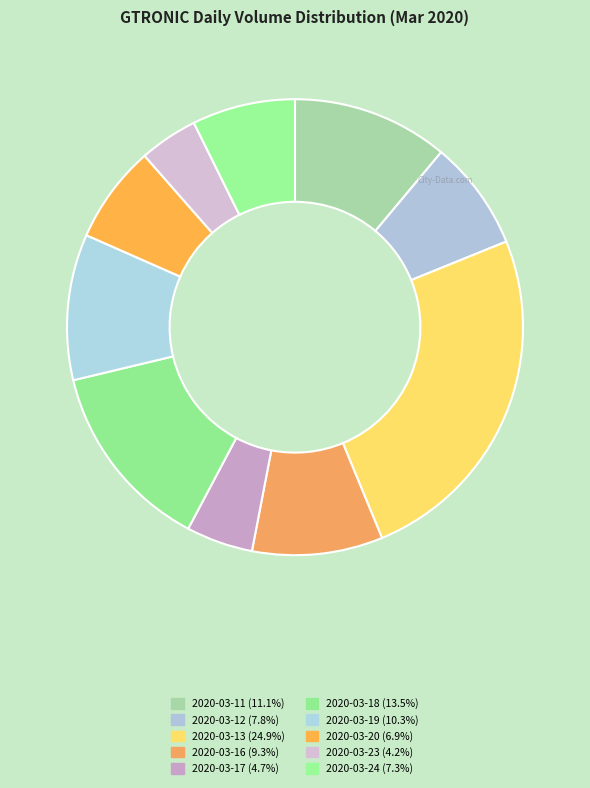

What is the largest slice in the pie chart?

2020-03-13